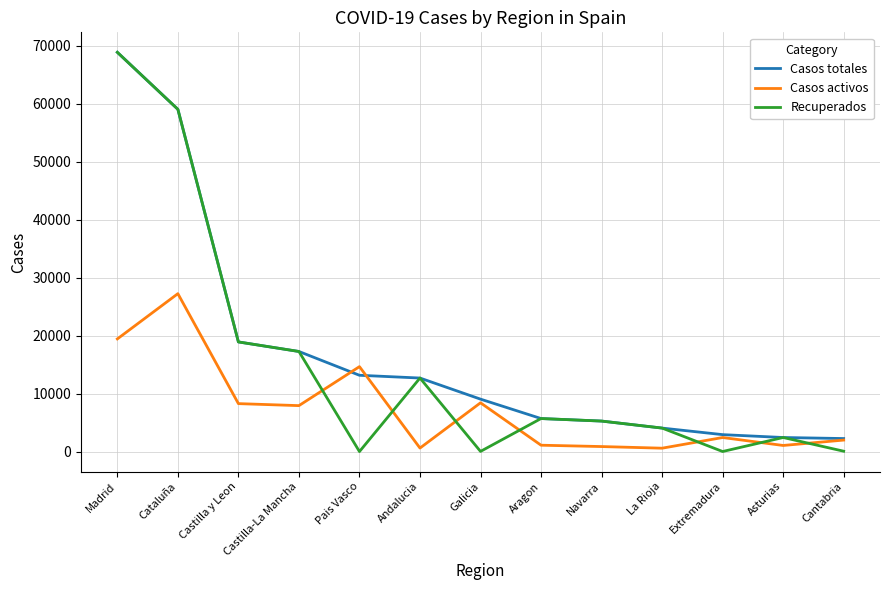

Rank the series at Galicia from lowest to highest value.

Recuperados, Casos activos, Casos totales